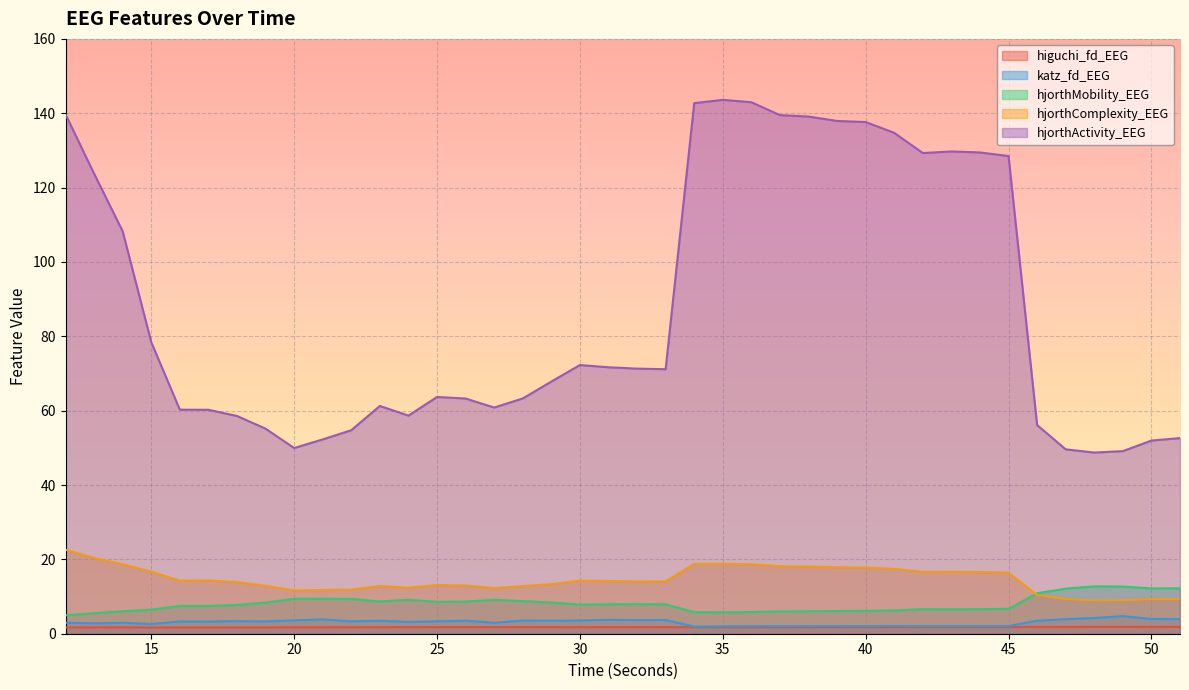

What is the total value across all series at 12?

171.9